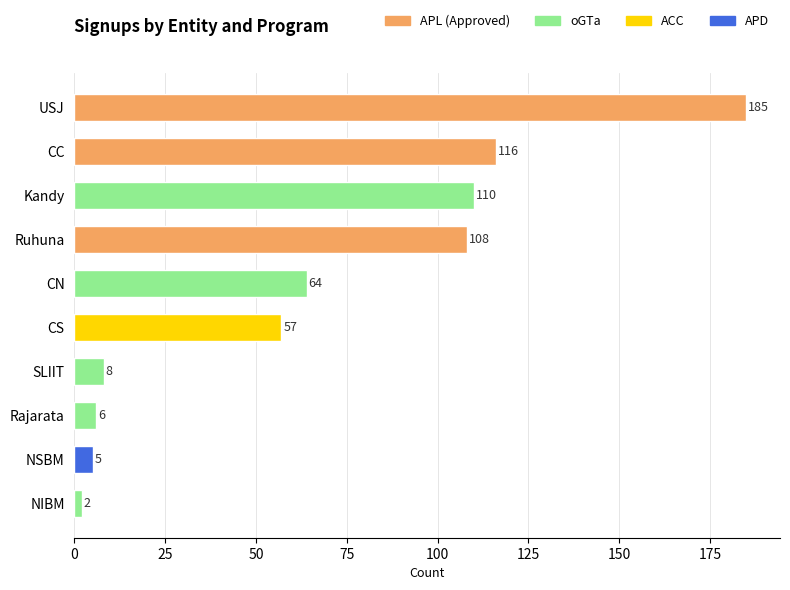

Does the chart contain any negative values?

No